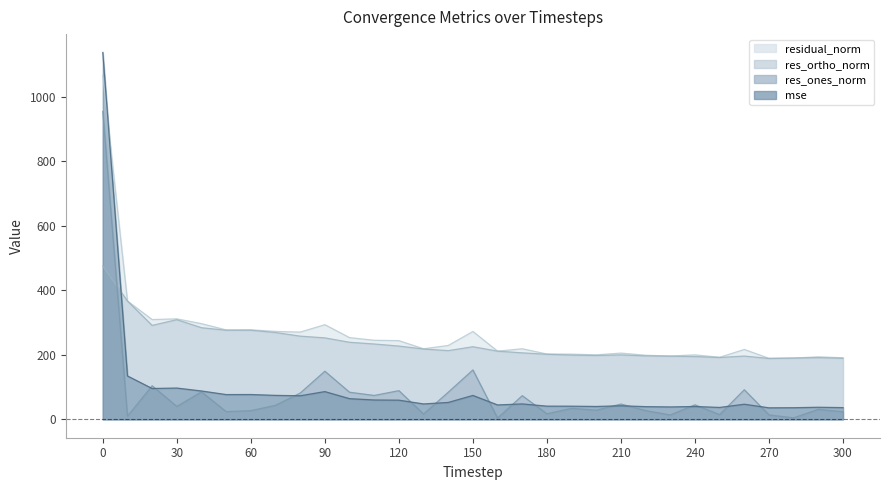

How many values in the res_ones_norm series exceed 40?

16